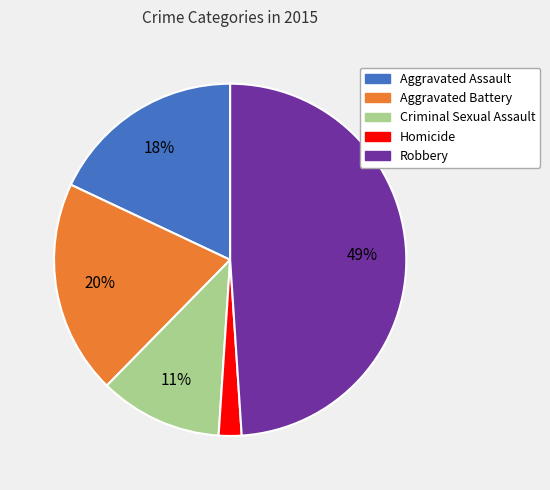

Do Aggravated Battery and Aggravated Assault together represent more than half of the pie?

No